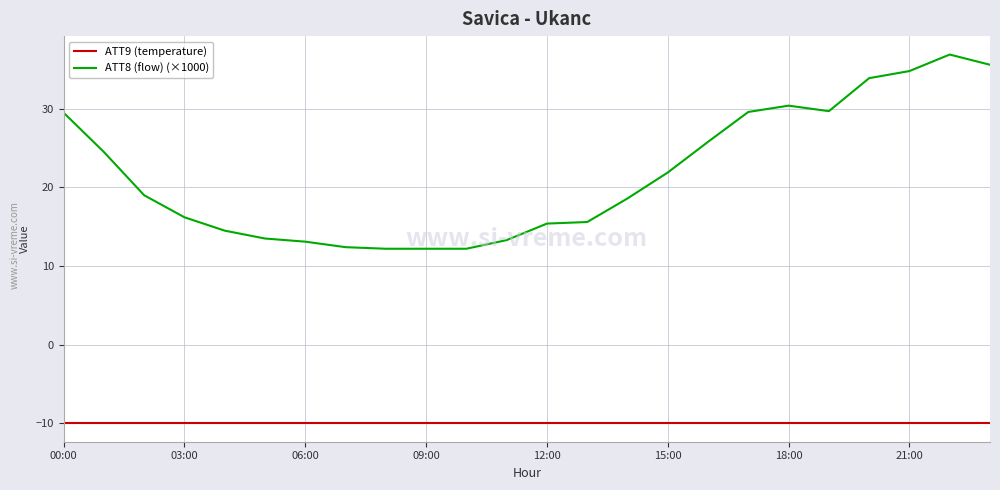

What is the difference between the maximum and minimum values in the ATT8 (flow) (×1000) series?

24.7